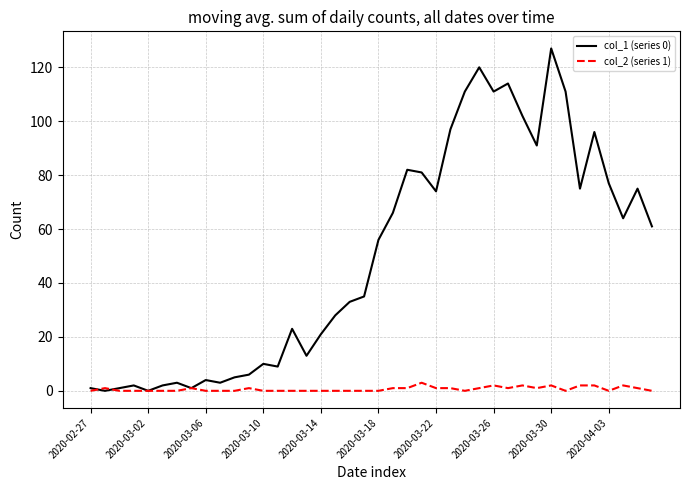

What is the average value of the col_2 (series 1) series?

1